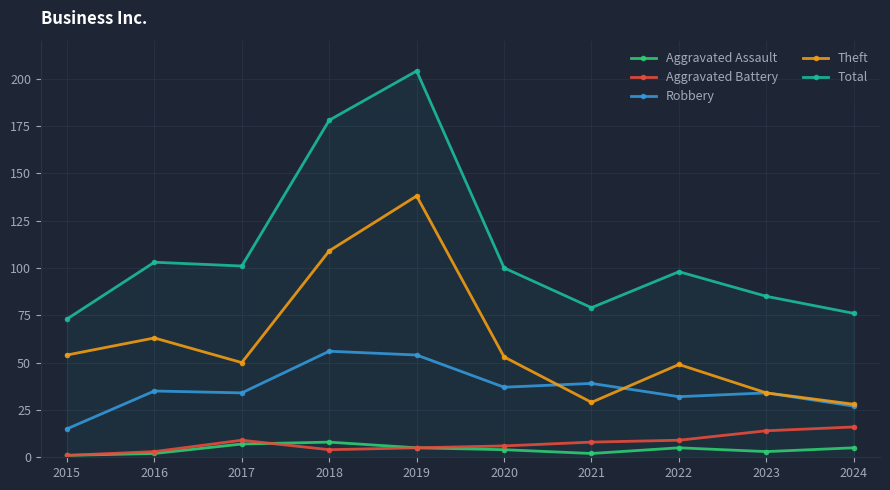

True or false: Aggravated Assault and Robbery cross at least once.

False